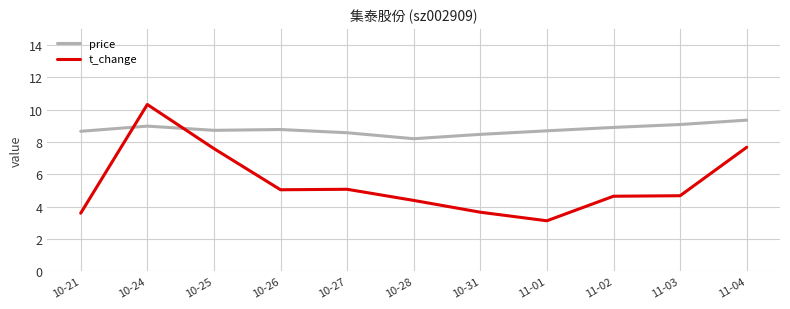

Which series has the largest total across all categories?

price